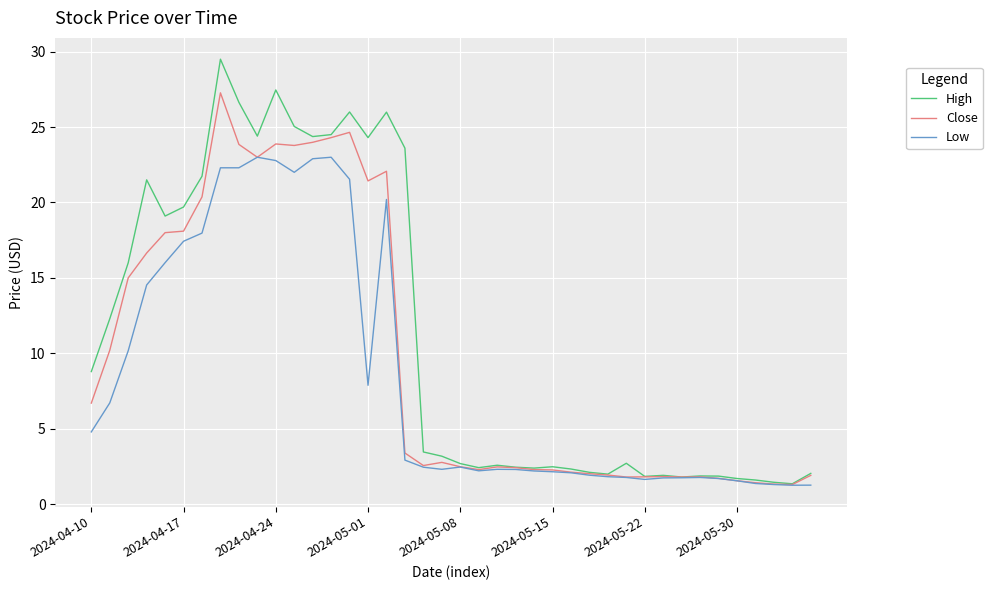

Which series has the largest total across all categories?

High